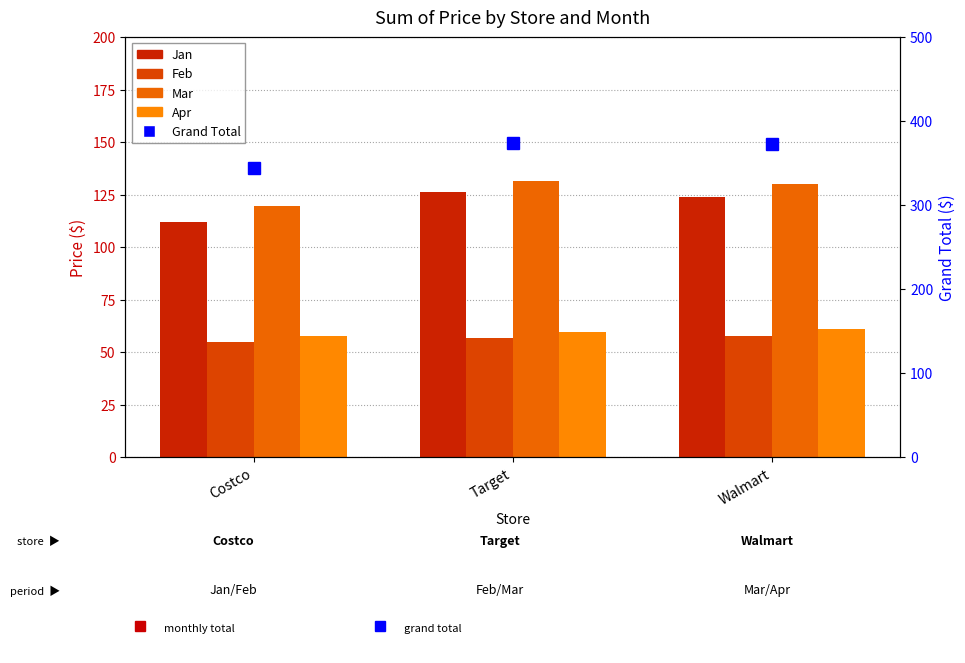

What is the sum of the Apr values at Target and Walmart?

120.8